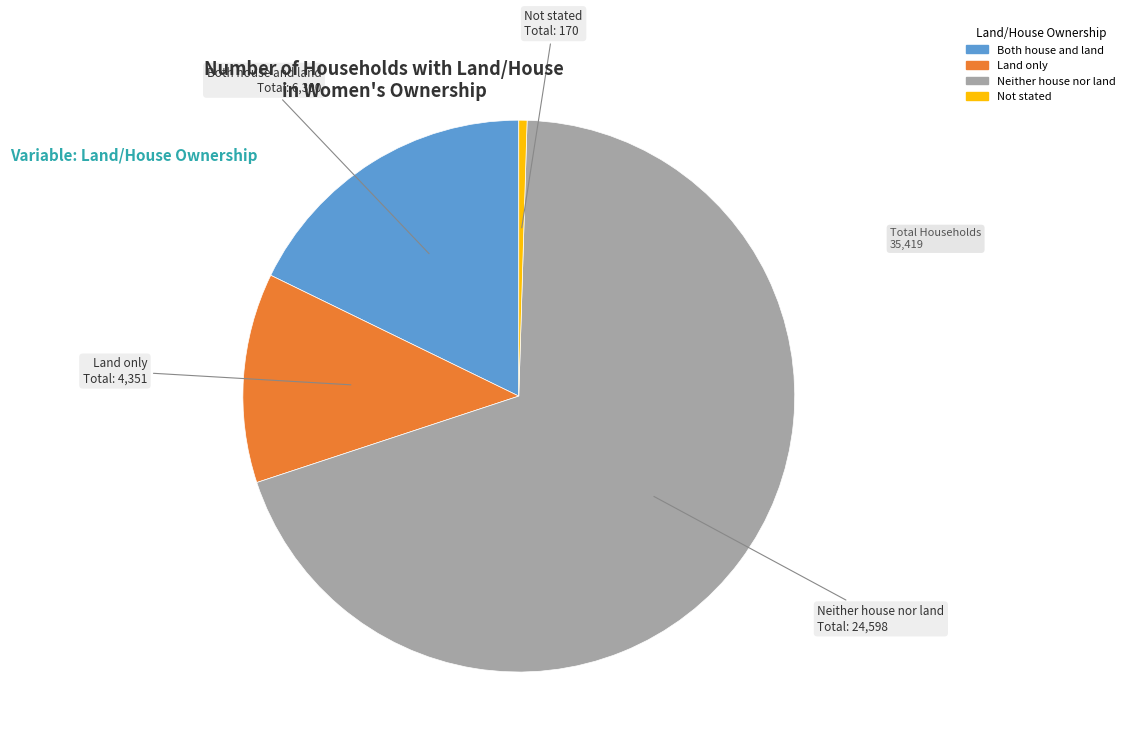

Rank the categories by value from lowest to highest.

Not stated, Land only, Both house and land, Neither house nor land